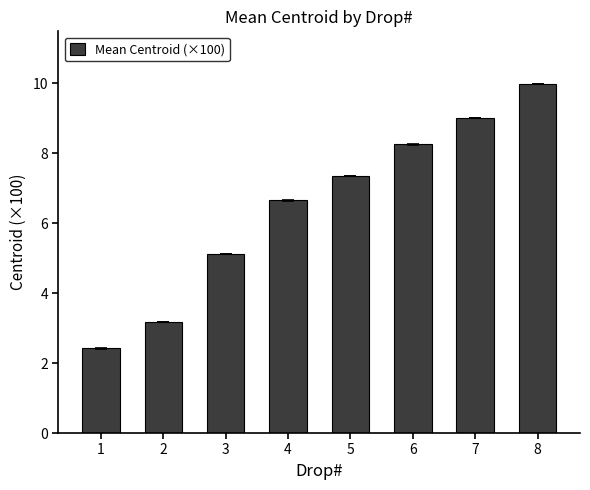

List the labels in order of value, smallest first.

1, 2, 3, 4, 5, 6, 7, 8